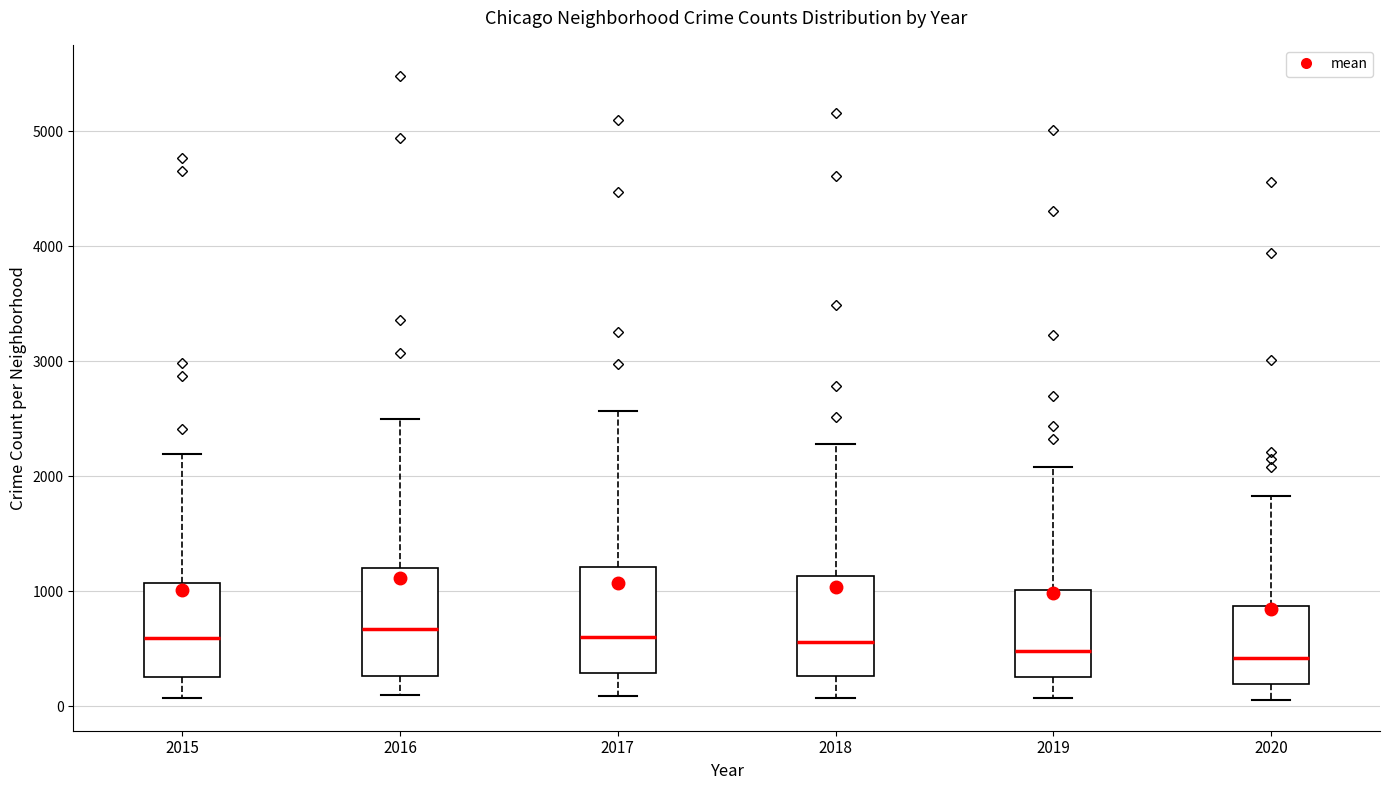

Reading left to right, read every box against the y-axis: the position of its median line, the range the box covers, and the ends of its whiskers. The values are not printed on the chart, so give them approximately, as read against the axis.

2015: median 600, box 300 to 1100, whiskers 100 to 2200
2016: median 700, box 300 to 1200, whiskers 100 to 2500
2017: median 600, box 300 to 1200, whiskers 100 to 2600
2018: median 600, box 300 to 1100, whiskers 100 to 2300
2019: median 500, box 300 to 1000, whiskers 100 to 2100
2020: median 400, box 200 to 900, whiskers 100 to 1800